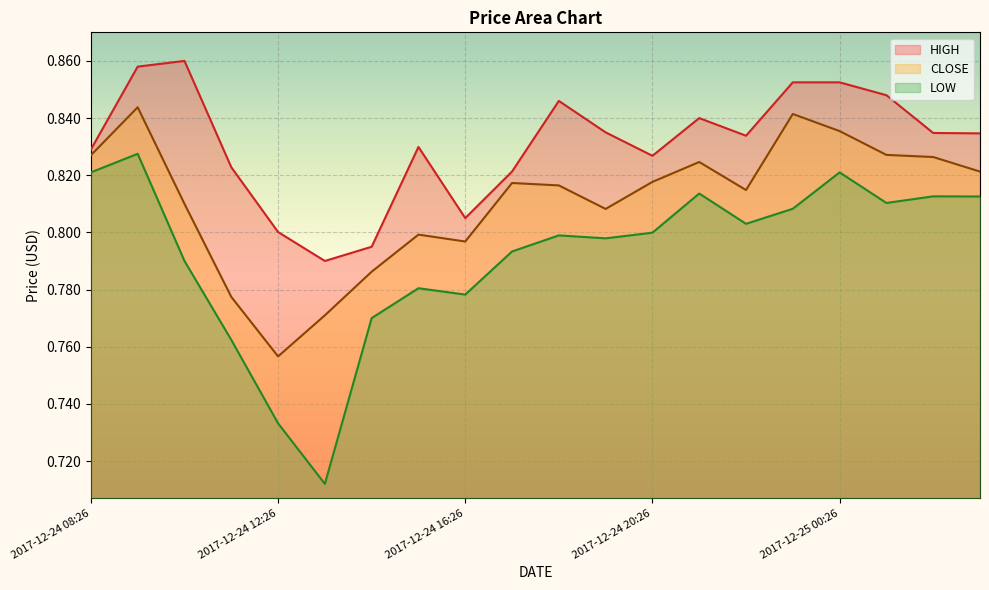

At which category does LOW reach its first local valley?

2017-12-24 13:26